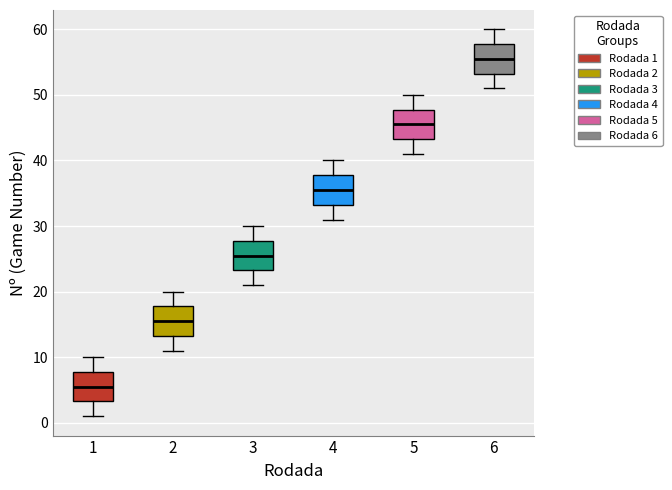

Reading left to right, transcribe this box plot: for each box, give where its median line is, the range the box spans, and where its two whiskers end, as read against the y-axis. The values are not printed on the chart, so give them approximately, as read against the axis.

1: median 6, box 3 to 8, whiskers 1 to 10
2: median 16, box 13 to 18, whiskers 11 to 20
3: median 26, box 23 to 28, whiskers 21 to 30
4: median 36, box 33 to 38, whiskers 31 to 40
5: median 46, box 43 to 48, whiskers 41 to 50
6: median 56, box 53 to 58, whiskers 51 to 60